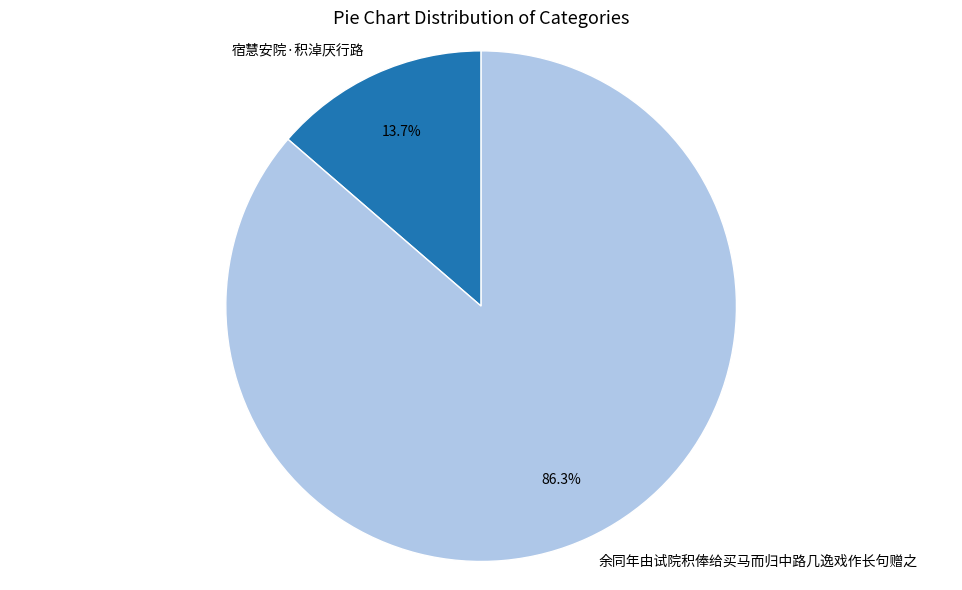

To the nearest percent, what portion does 余同年由试院积俸给买马而归中路几逸戏作长句赠之 represent?

86%